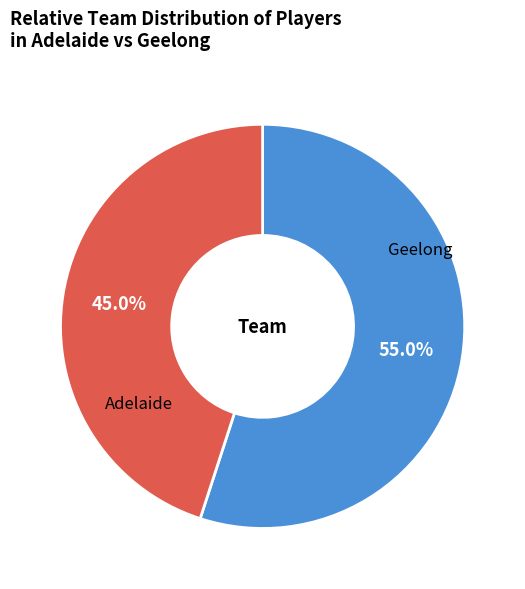

Combined, what portion of the pie is Geelong and Adelaide?

100.0%